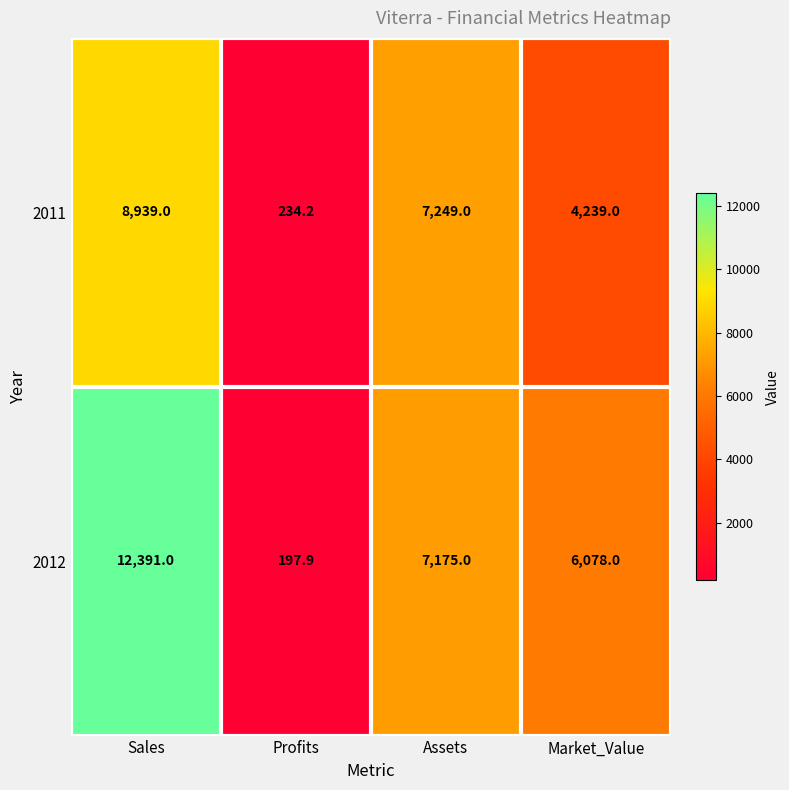

Which series has the largest range (max minus min)?

2012